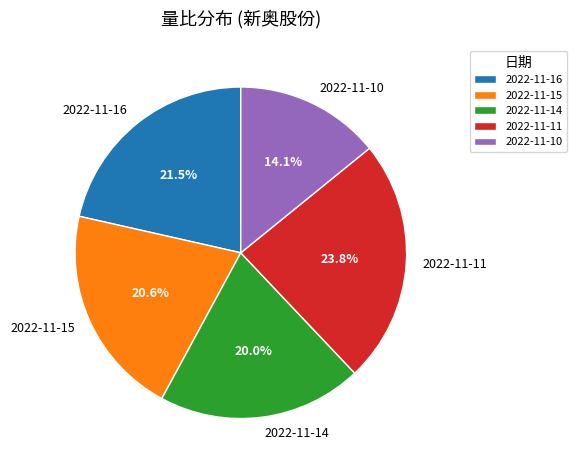

Rank the categories by value from highest to lowest.

2022-11-11, 2022-11-16, 2022-11-15, 2022-11-14, 2022-11-10